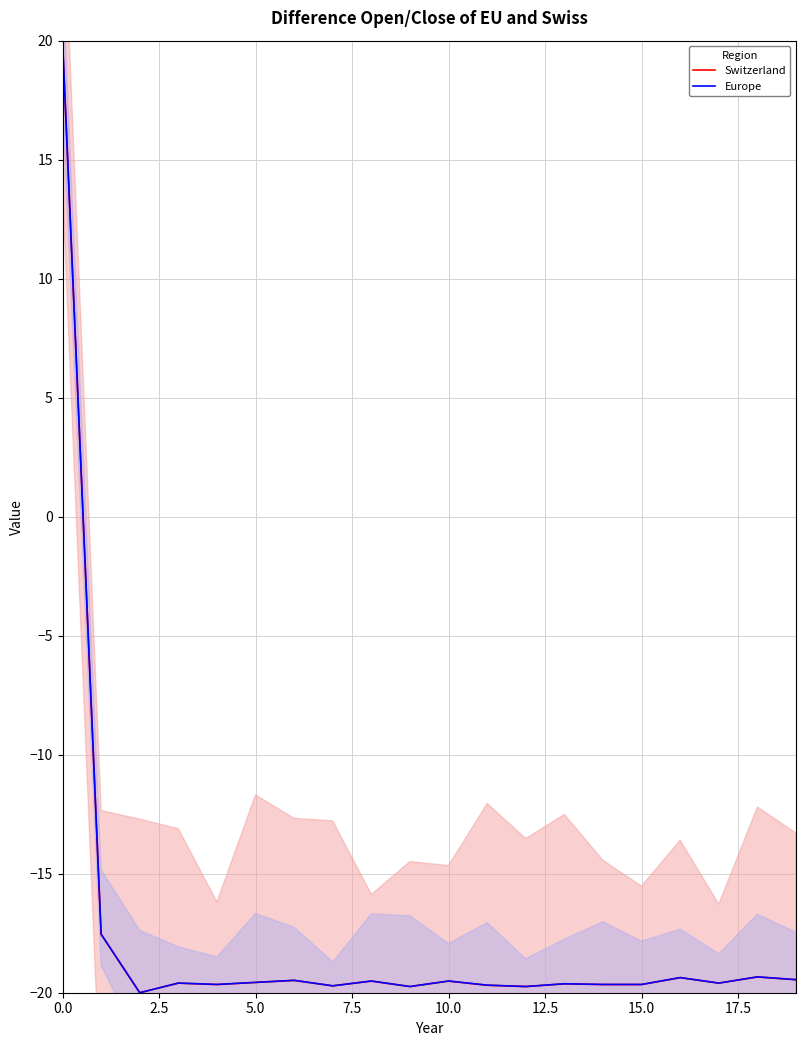

What is the minimum value for Switzerland?

-20.0